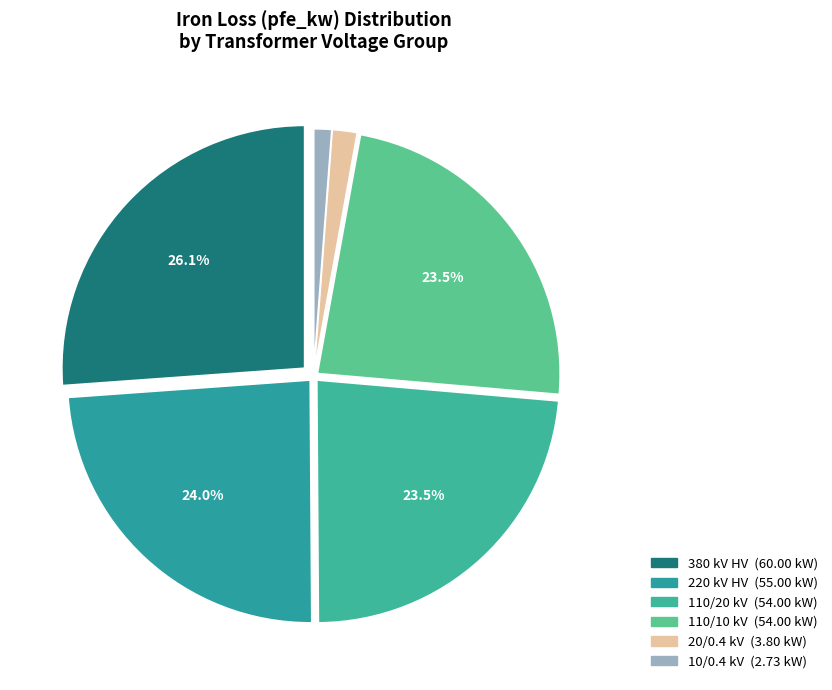

Count the number of slices in the pie.

6